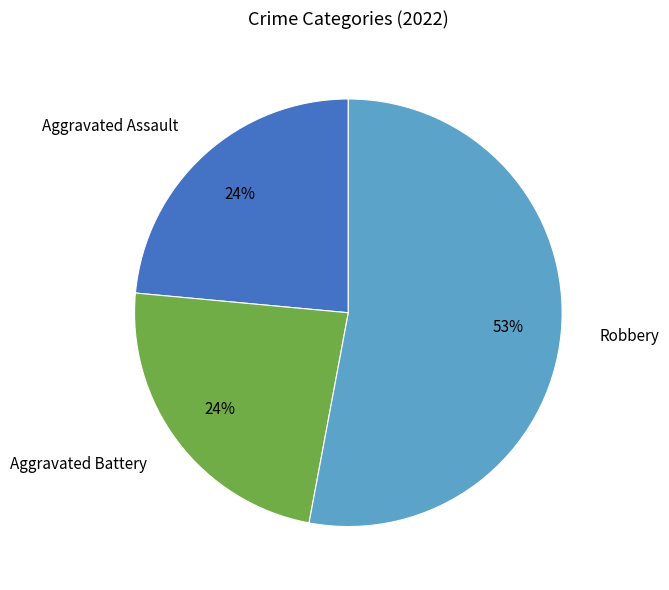

Which category has the biggest portion of the pie?

Robbery